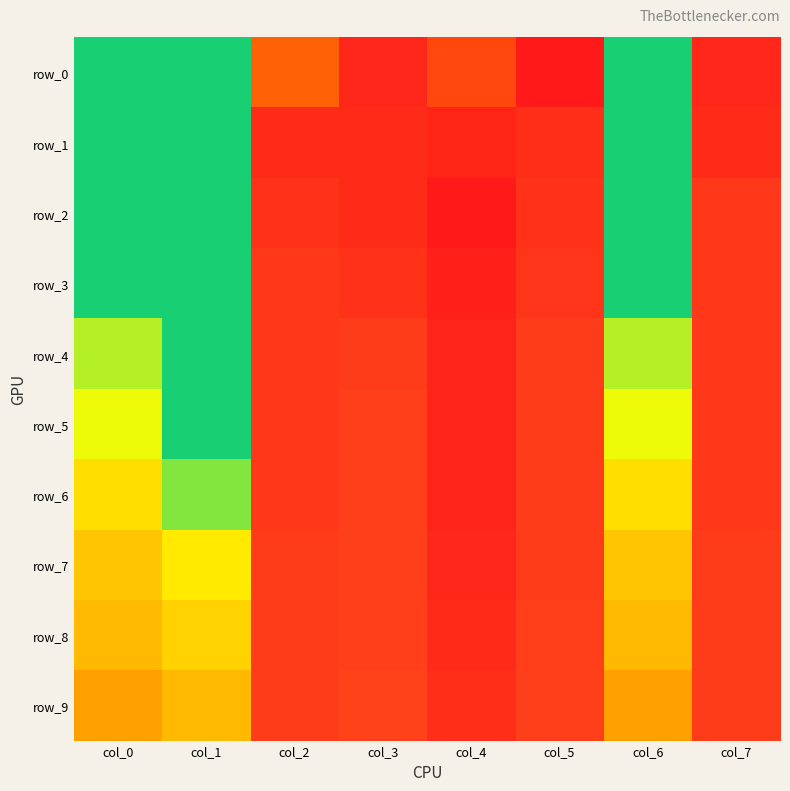

What is the sum of the row_1 values at col_7 and col_1?

0.6